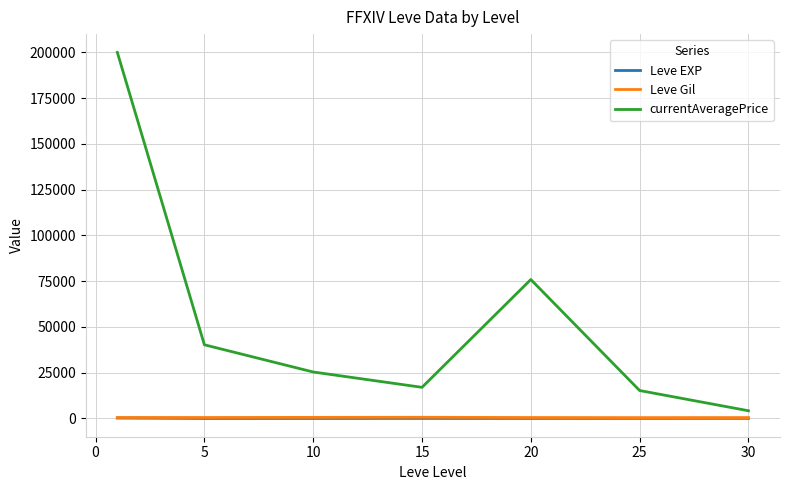

True or false: currentAveragePrice and Leve Gil cross at least once.

False